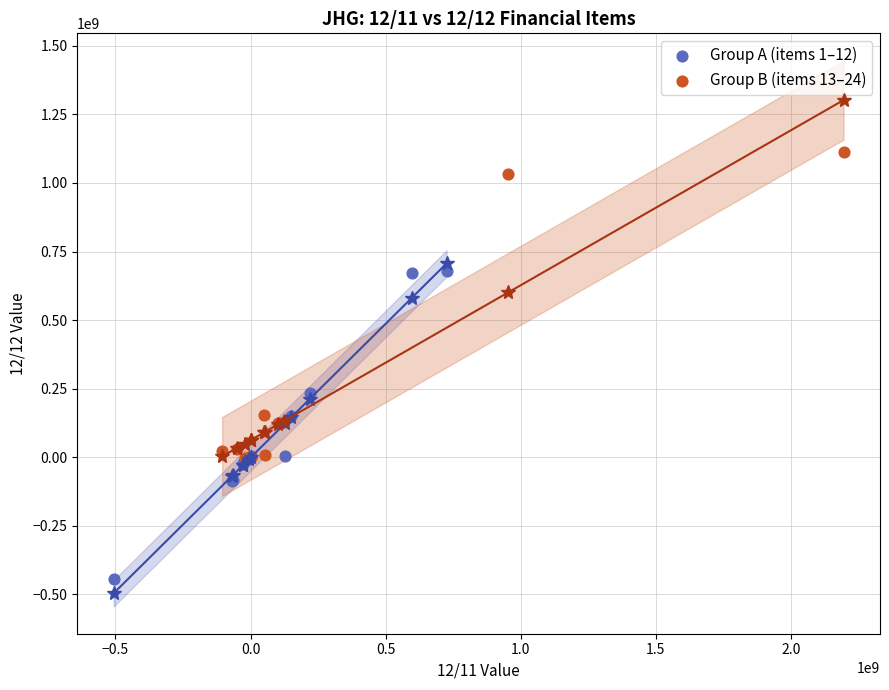

Which series reaches the minimum Y coordinate?

Group A (items 1–12)